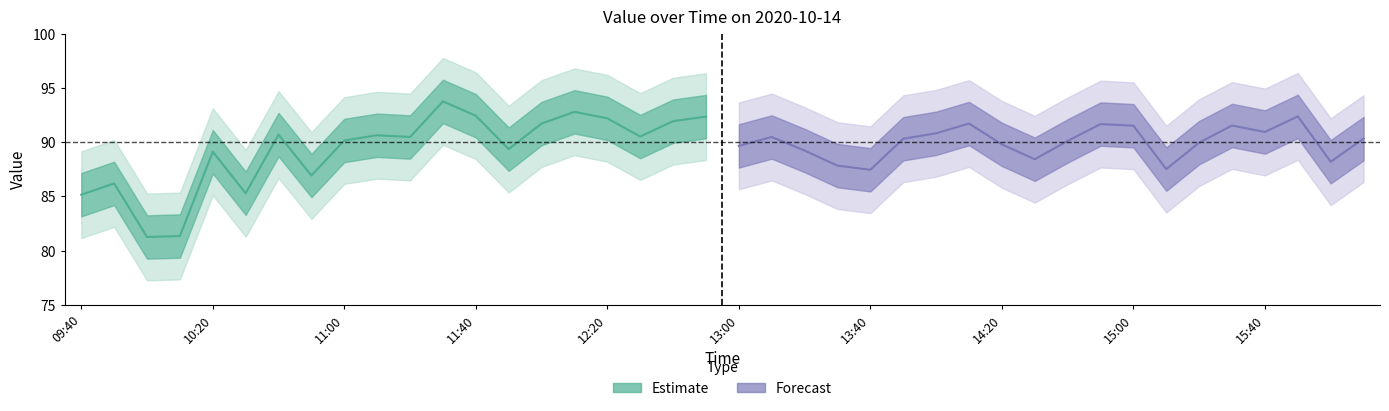

What is the minimum value shown in the chart?

81.3